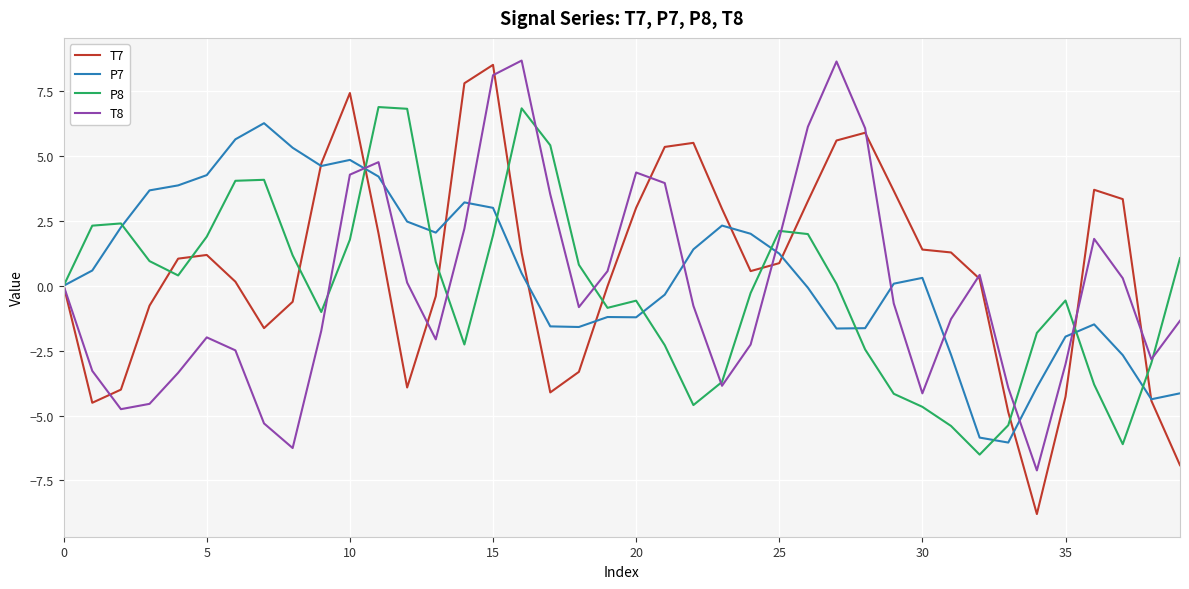

What is the greatest value displayed?

8.7